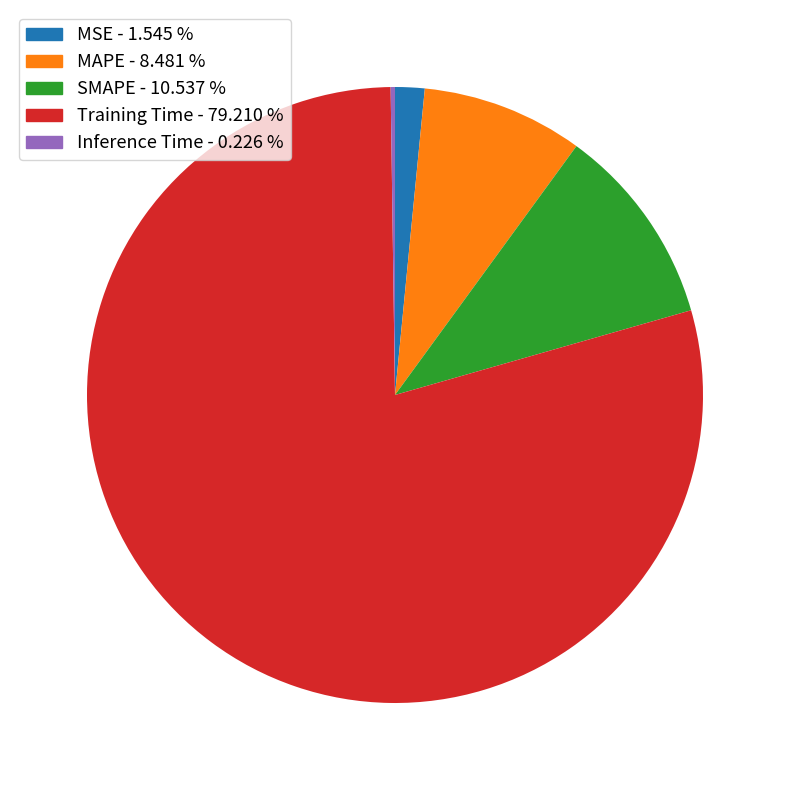

Is there any slice that represents more than half of the pie?

Yes